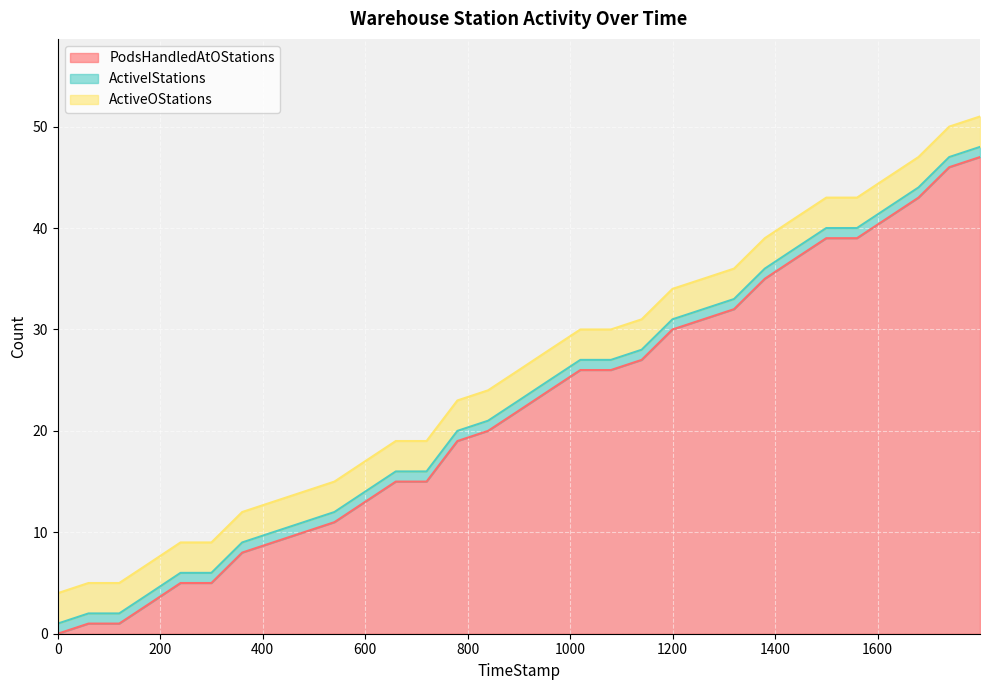

At which category is the sum across all series the highest?

1799.97